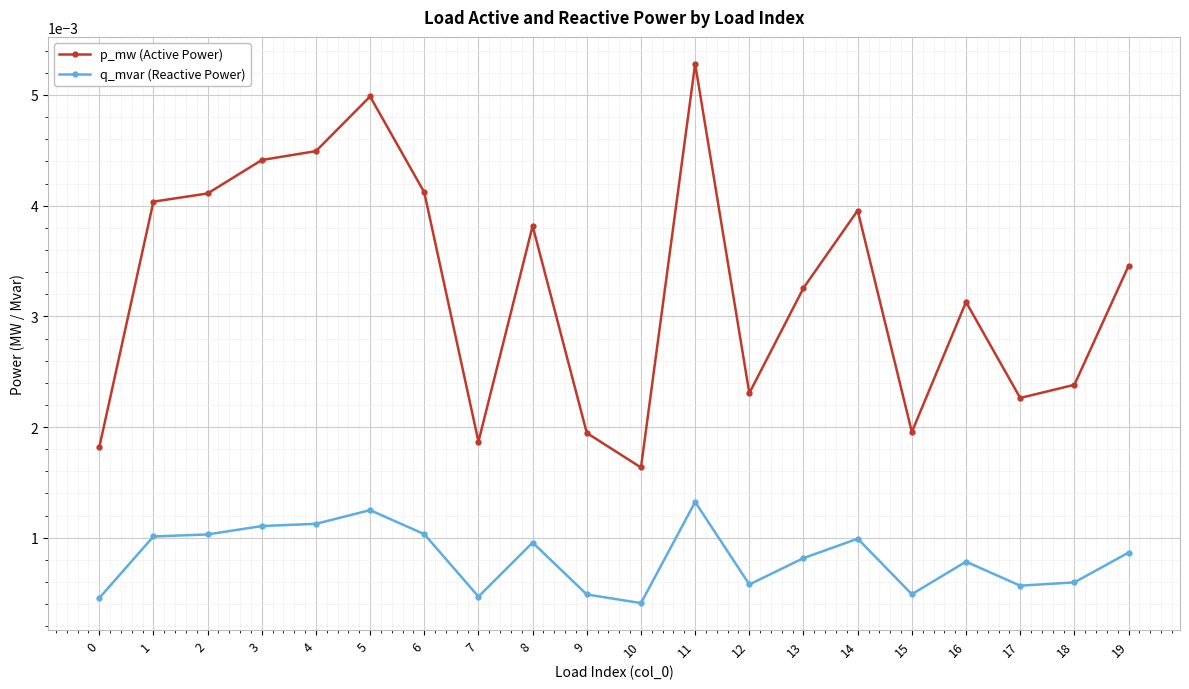

True or false: p_mw (Active Power) has more than 1 interior local peaks.

True